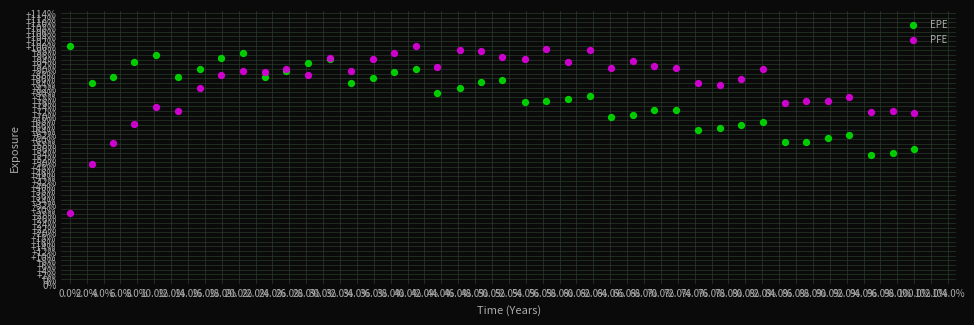

Which series reaches the minimum Y coordinate?

PFE